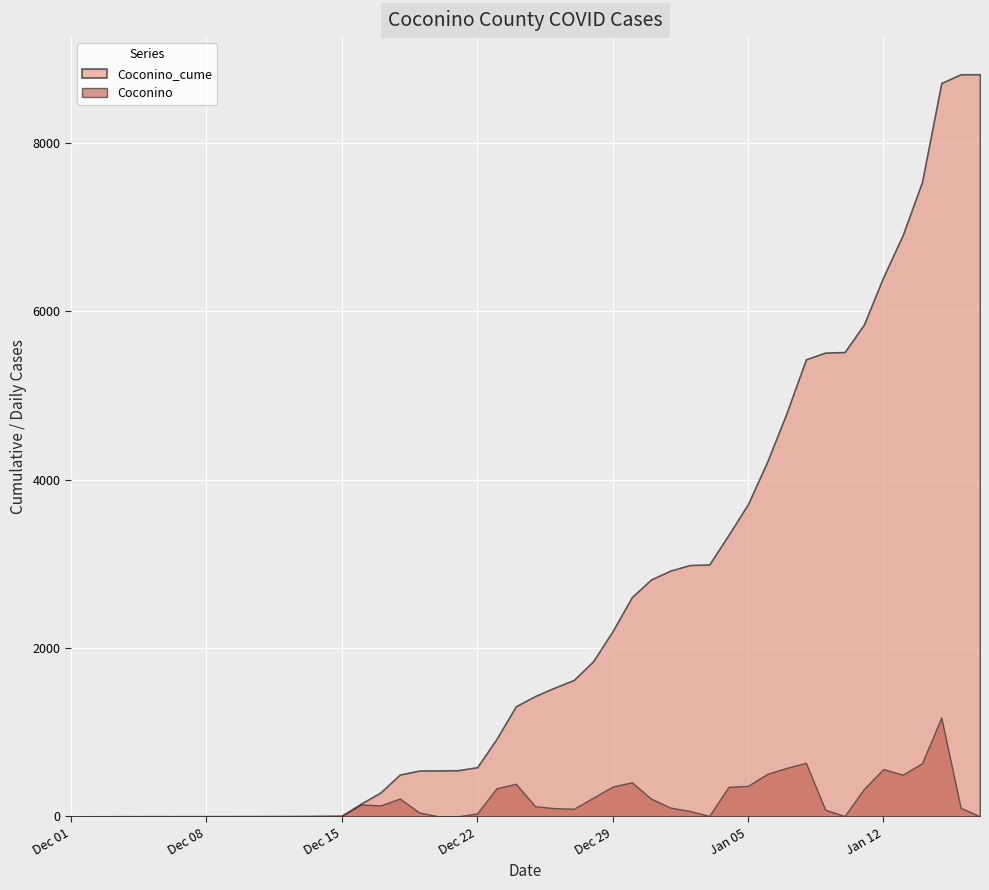

Does the chart display data point markers on the line(s)?

No